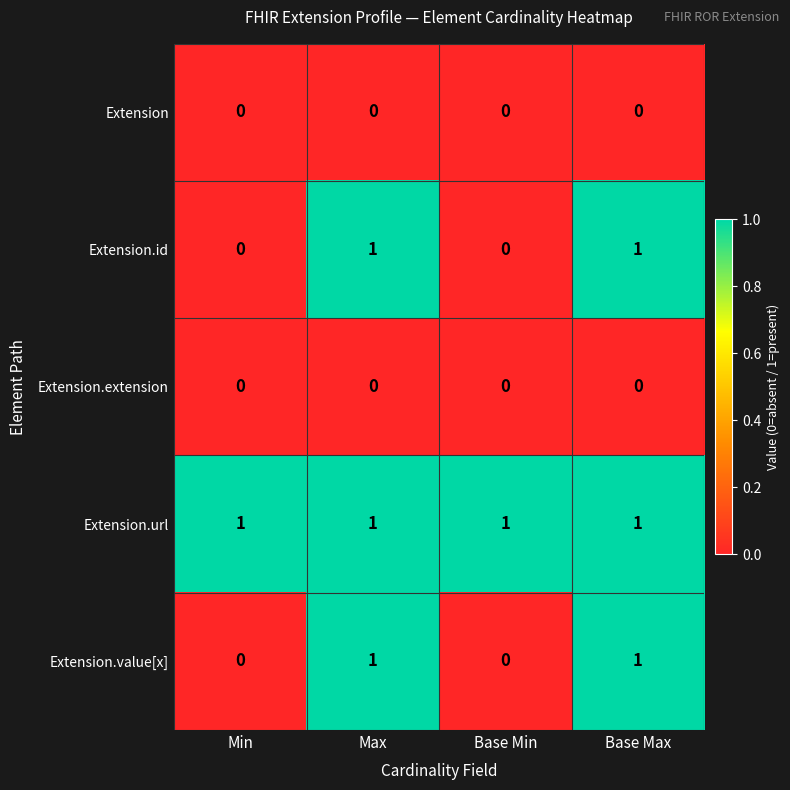

Reading left to right, list all the values displayed in this chart.

Extension: Min=0	Max=0	Base Min=0	Base Max=0
Extension.id: Min=0	Max=1	Base Min=0	Base Max=1
Extension.extension: Min=0	Max=0	Base Min=0	Base Max=0
Extension.url: Min=1	Max=1	Base Min=1	Base Max=1
Extension.value[x]: Min=0	Max=1	Base Min=0	Base Max=1